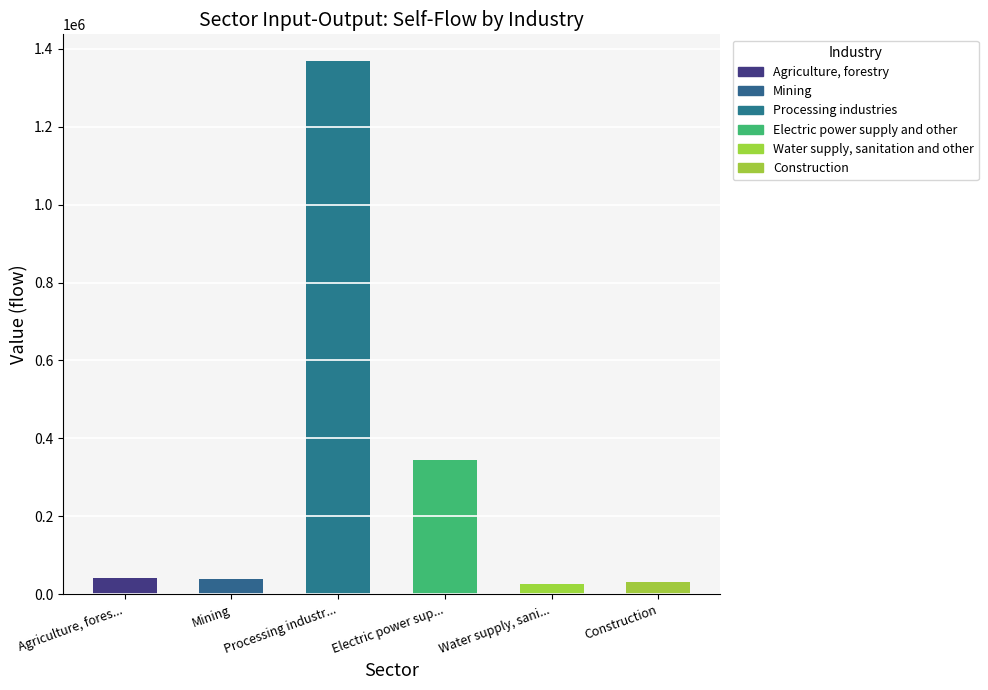

Which category has the highest value in the Agriculture, forestry series?

Processing industries